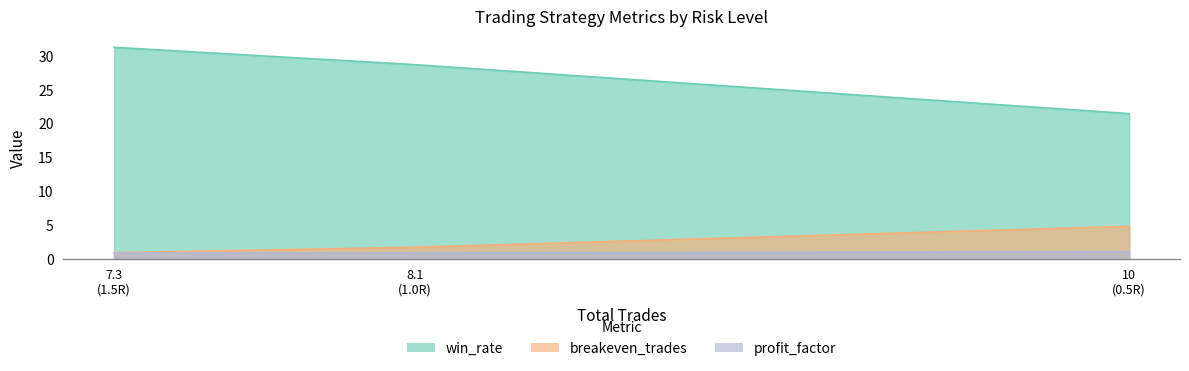

True or false: profit_factor has a value of 1.6 at 10 (0.5R).

False